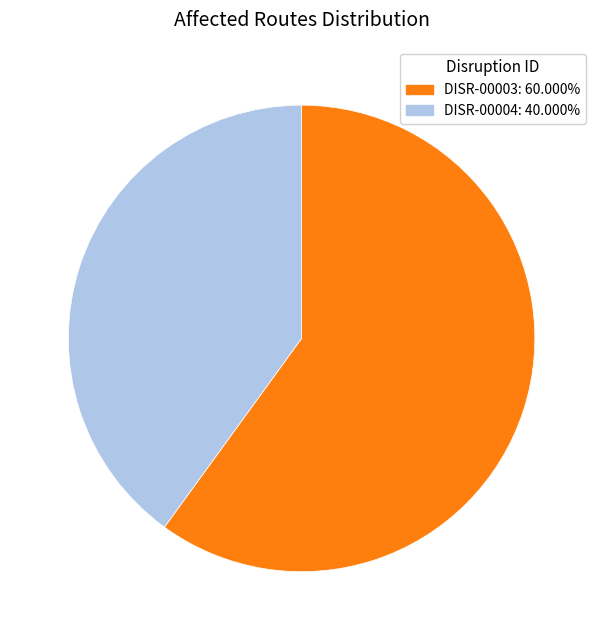

What is the majority slice?

DISR-00003